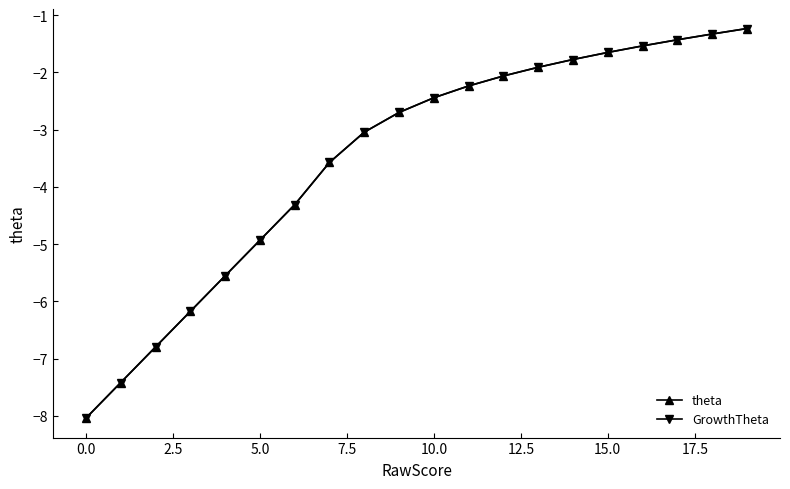

At which category is the sum across all series the highest?

19